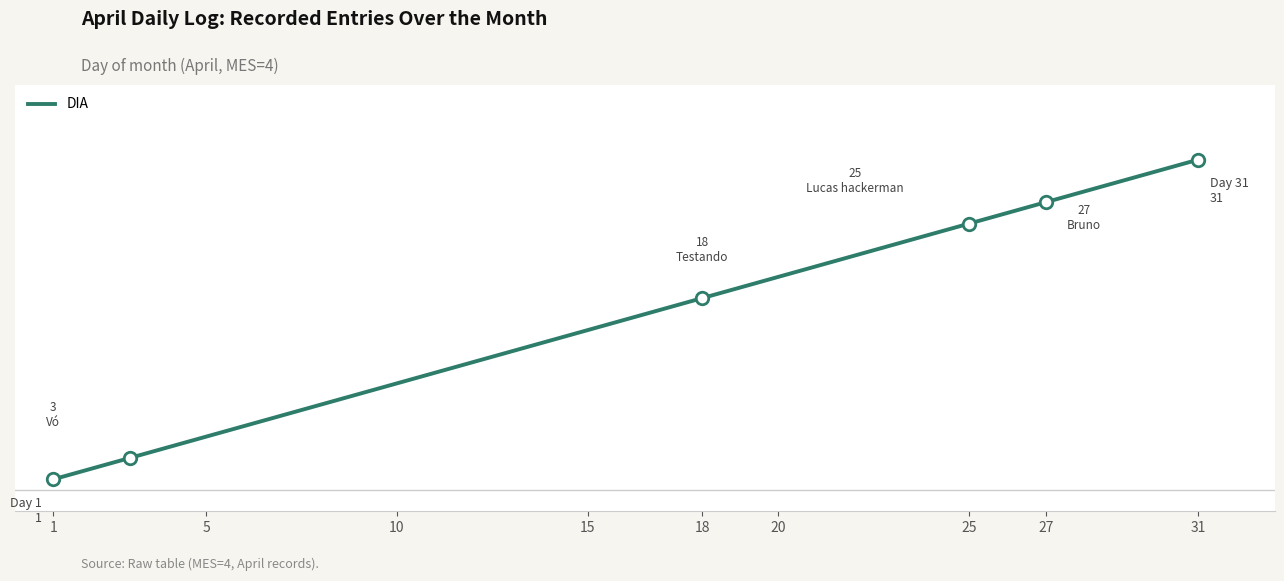

At which category does the chart reach its minimum across all series?

1